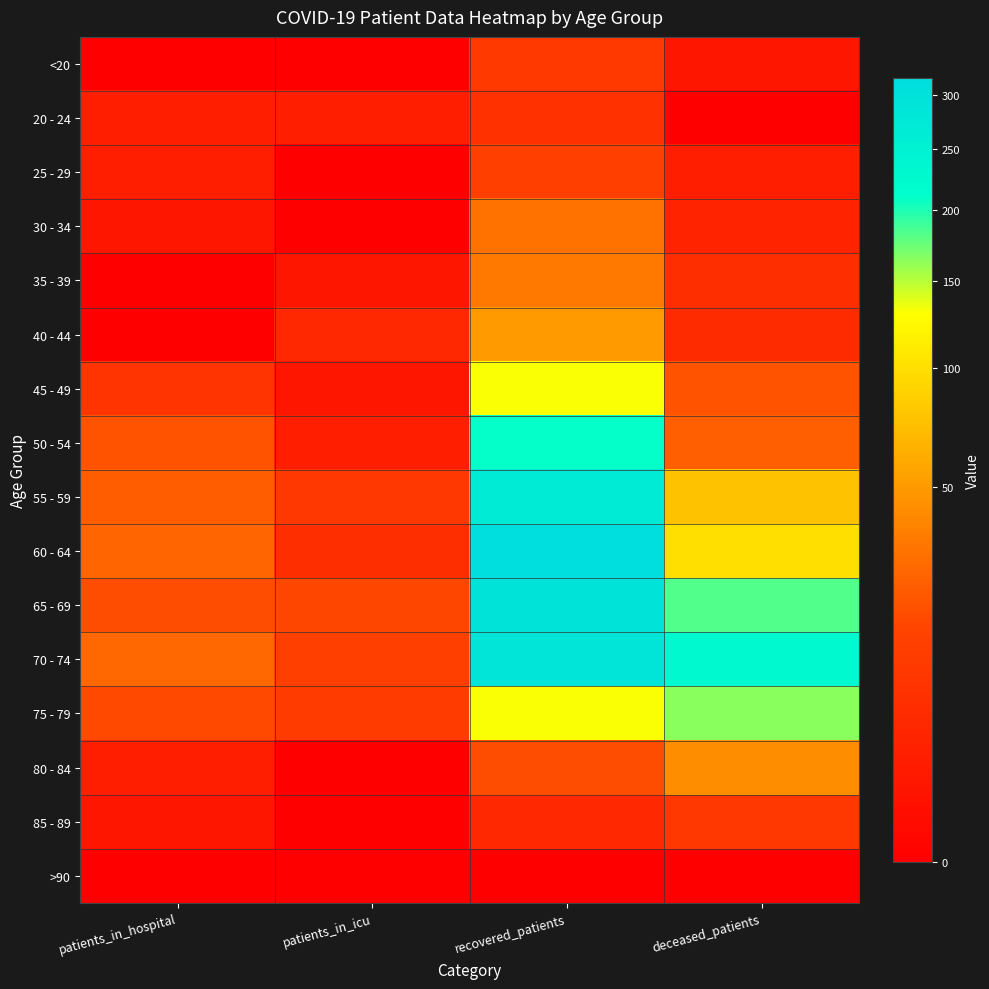

How many data points does each series have?

4